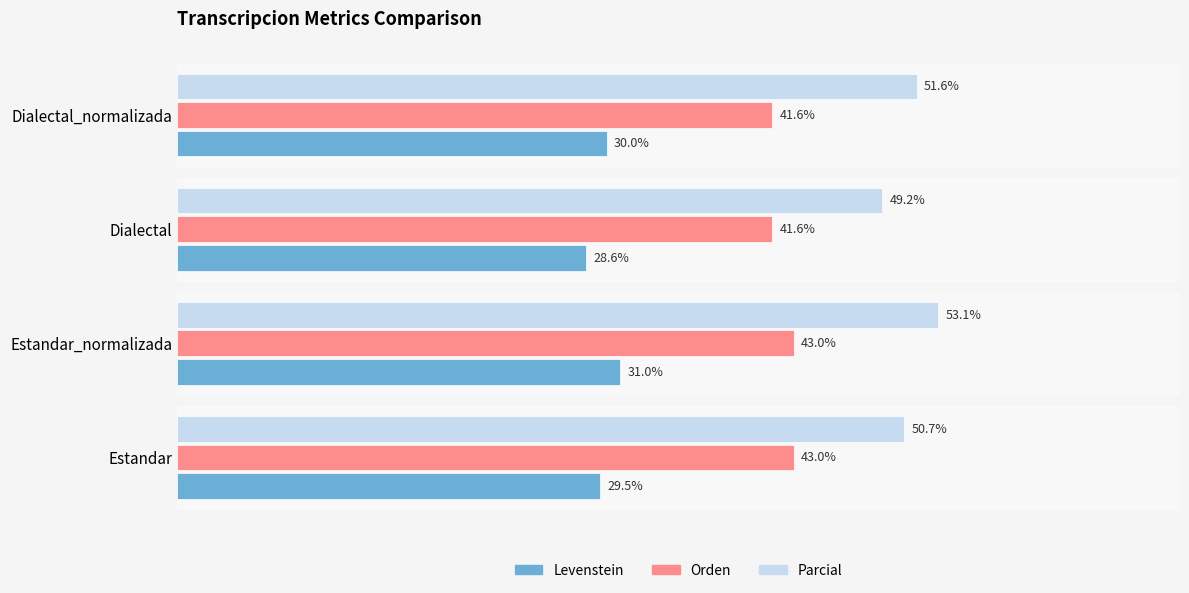

At which category does the chart reach its peak across all series?

Estandar_normalizada